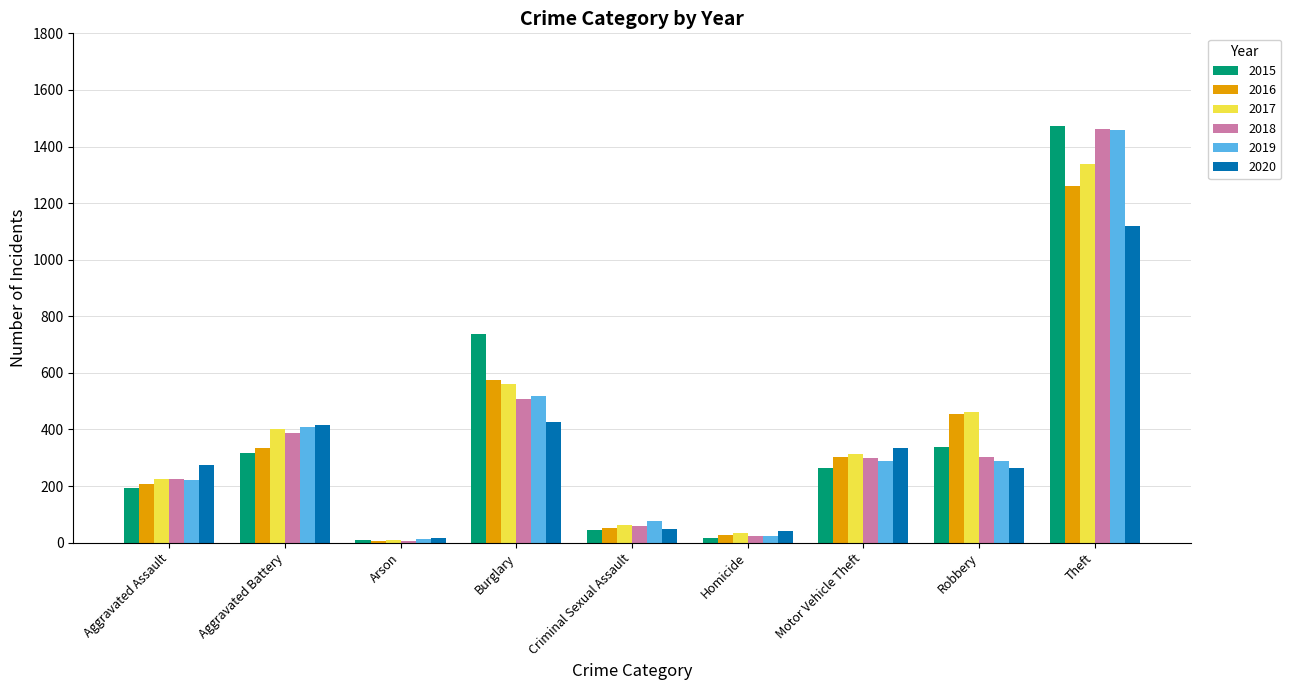

Rank the categories by 2016 value from highest to lowest.

Theft, Burglary, Robbery, Aggravated Battery, Motor Vehicle Theft, Aggravated Assault, Criminal Sexual Assault, Homicide, Arson